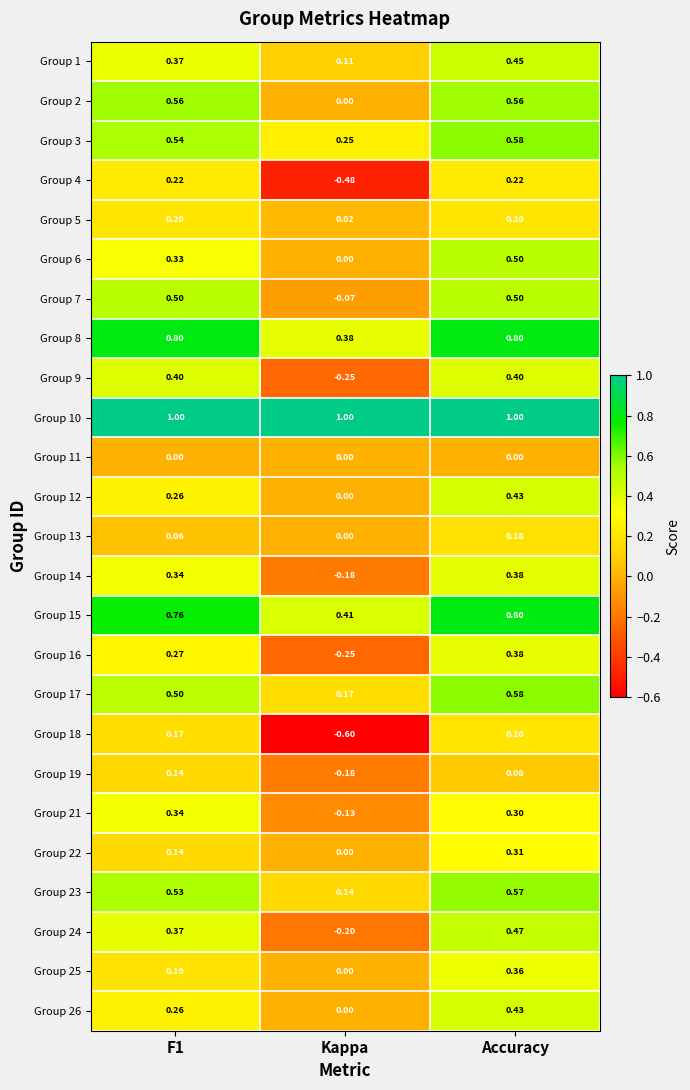

Is the value of Group 9 at F1 greater than the value of Group 1 at F1?

Yes